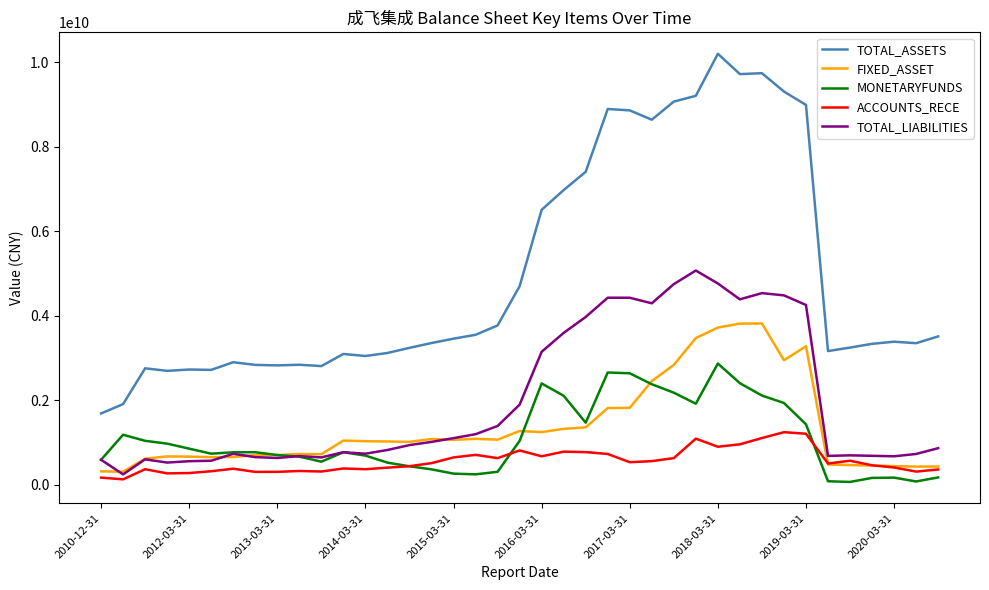

Which series has the largest range (max minus min)?

TOTAL_ASSETS